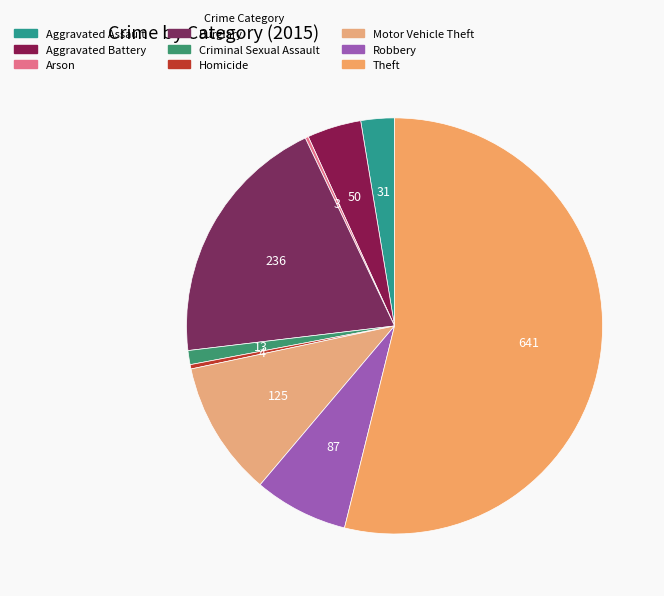

What percentage is NOT represented by Homicide?

99.7%